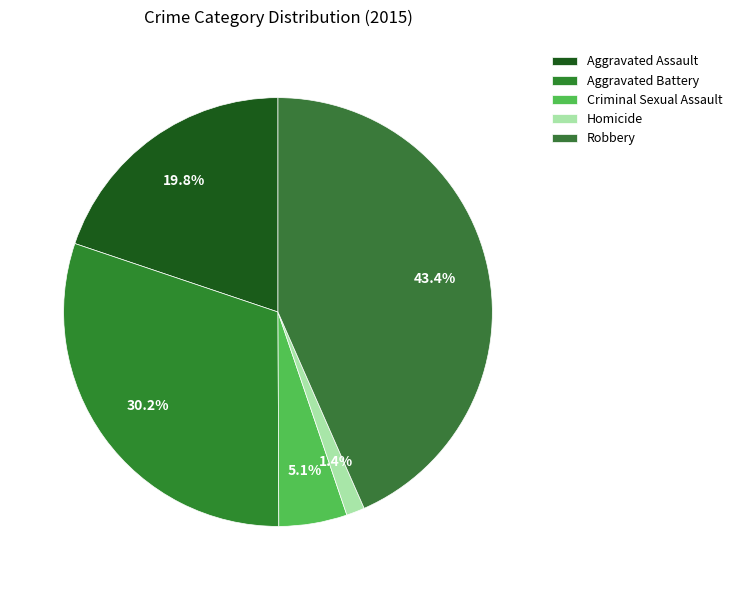

To the nearest percent, what is the difference between the Homicide and Criminal Sexual Assault slice percentages?

4%